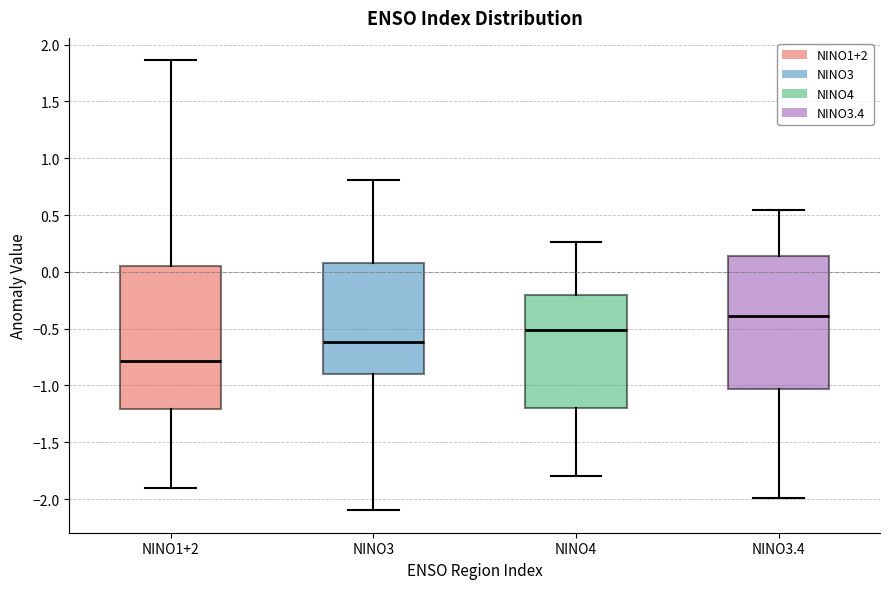

Reading left to right, transcribe this box plot: for each box, give where its median line is, the range the box spans, and where its two whiskers end, as read against the y-axis. The values are not printed on the chart, so give them approximately, as read against the axis.

NINO1+2: median -0.80, box -1.20 to 0.05, whiskers -1.90 to 1.85
NINO3: median -0.60, box -0.90 to 0.10, whiskers -2.10 to 0.80
NINO4: median -0.50, box -1.20 to -0.20, whiskers -1.80 to 0.25
NINO3.4: median -0.40, box -1.05 to 0.15, whiskers -2.00 to 0.55